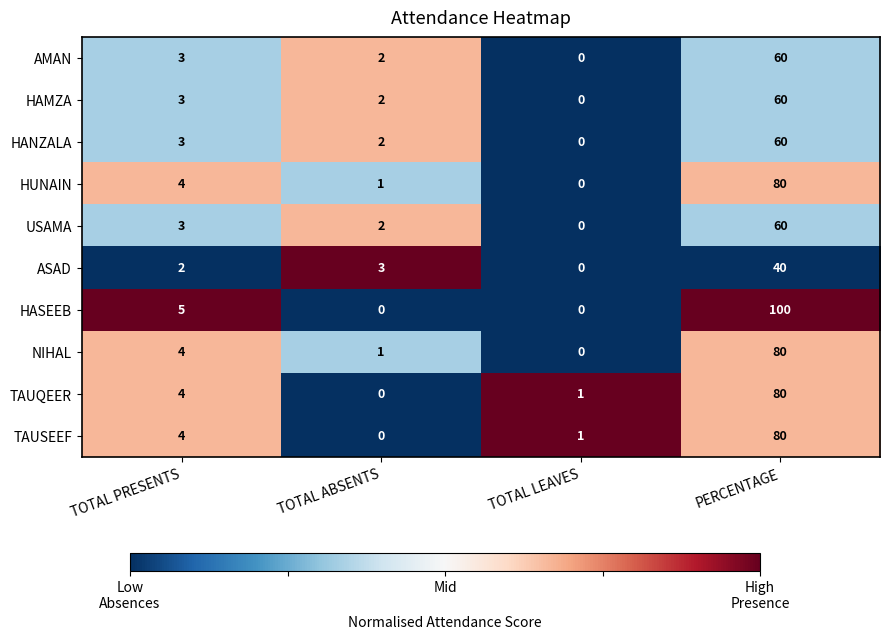

Where is HUNAIN nearest to the value 40?

TOTAL PRESENTS